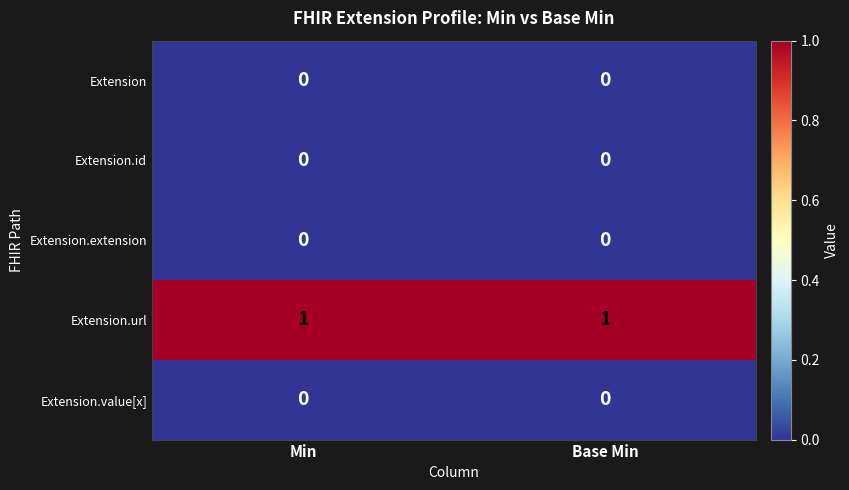

True or false: Extension.url has a value of 0 at Base Min.

False